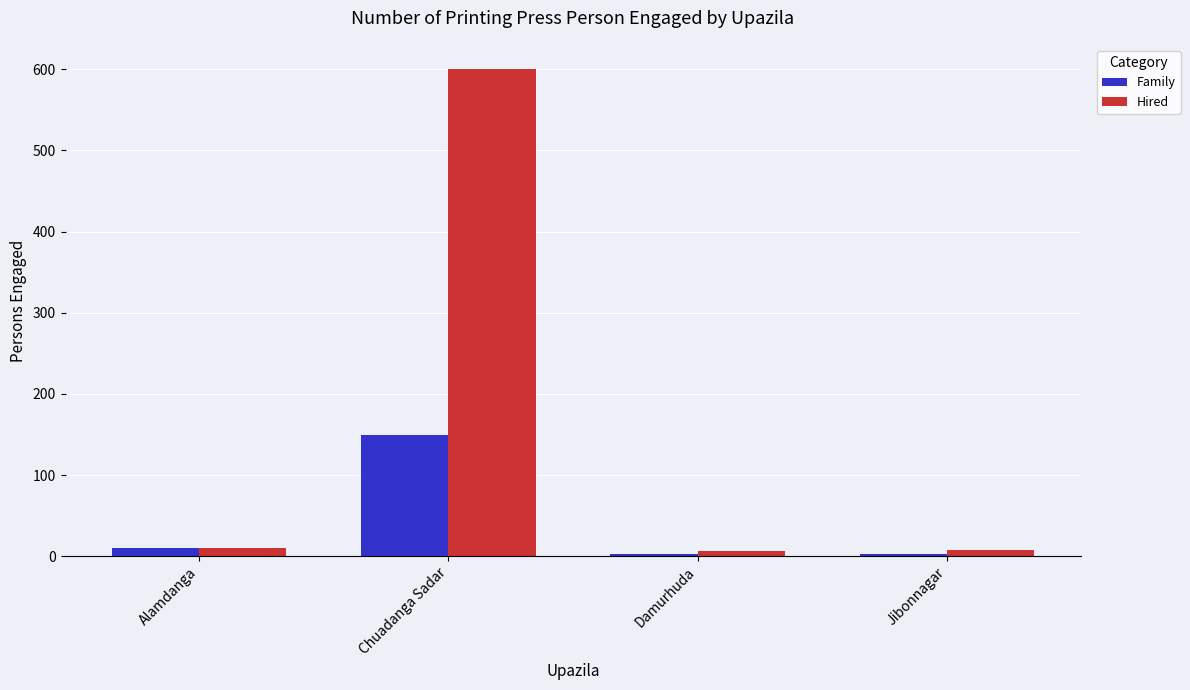

What is the label of the 2nd bar from the right?

Damurhuda